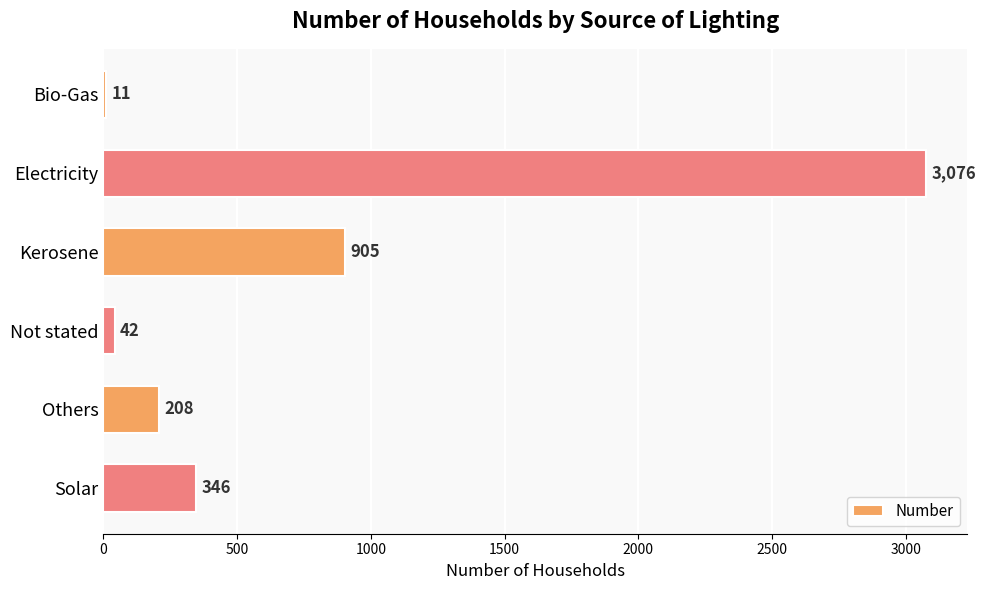

Where is the data nearest to the value 1543?

Kerosene